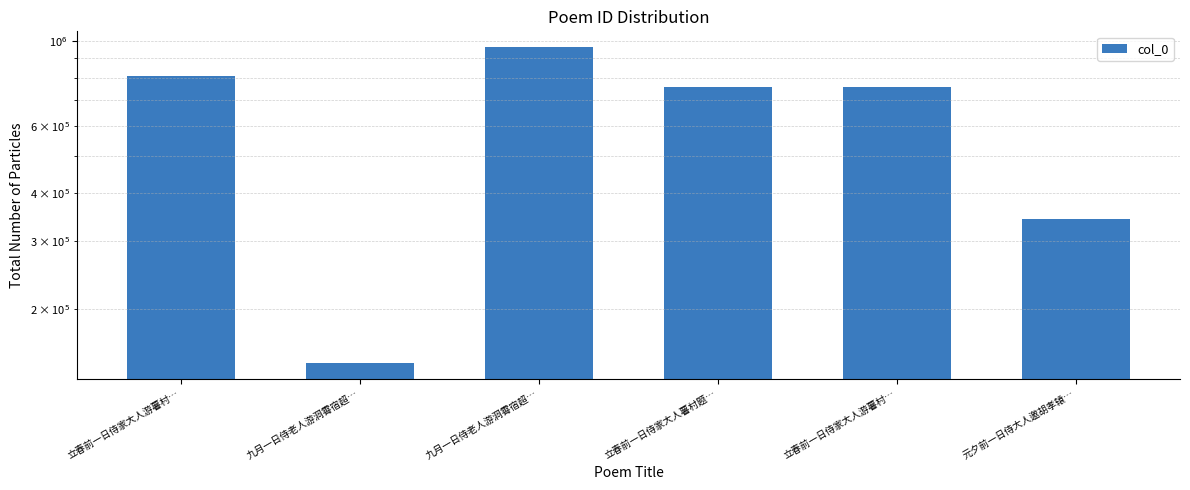

What is the difference between the maximum and minimum values?

818795